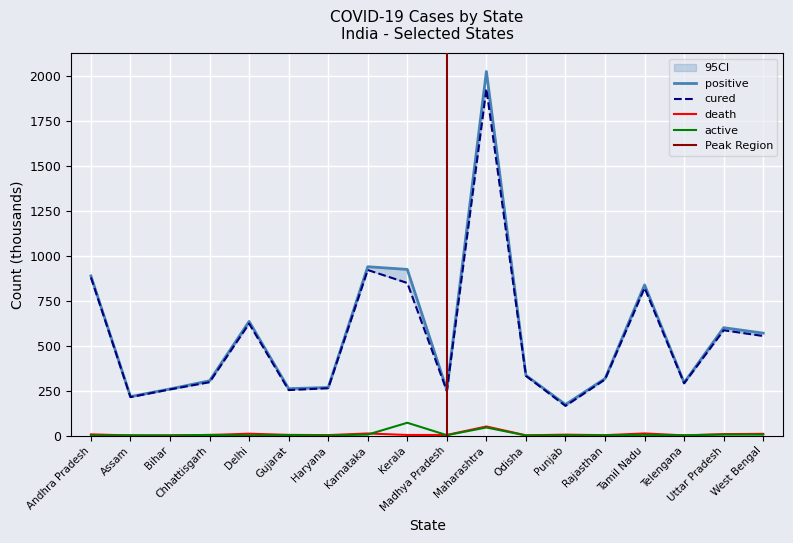

What is the label of the 14th point from the left?

Rajasthan